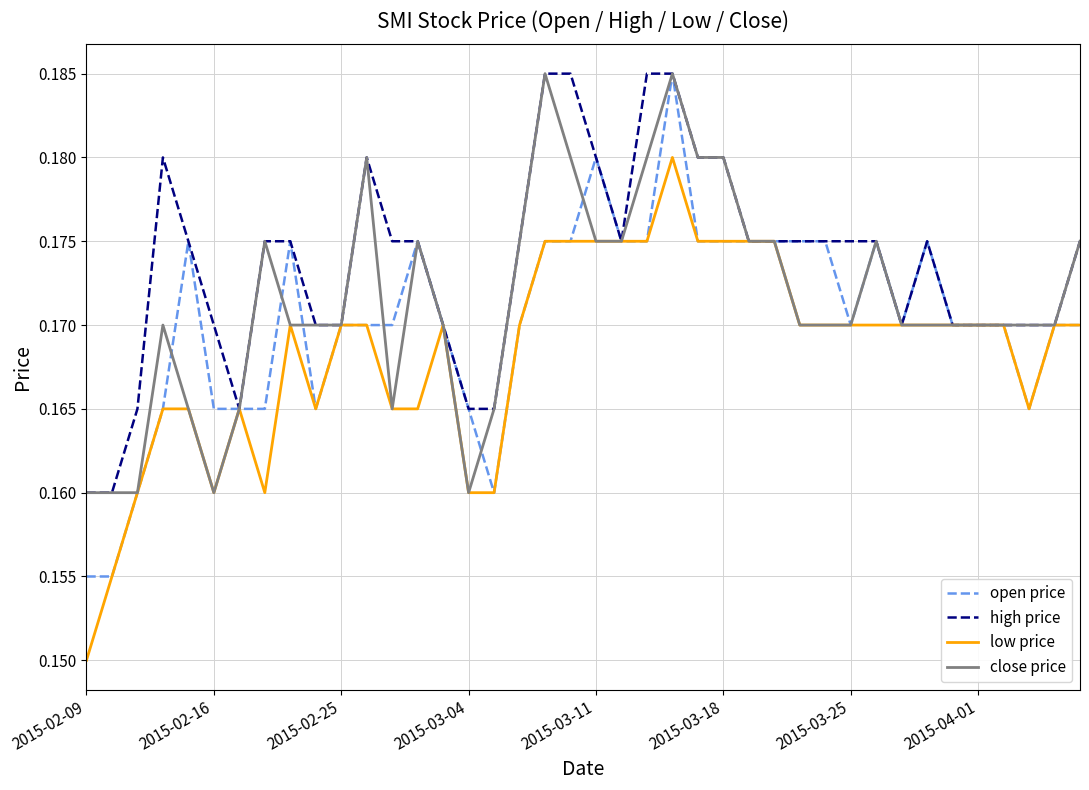

True or false: close price has more than 0 interior local peaks.

True